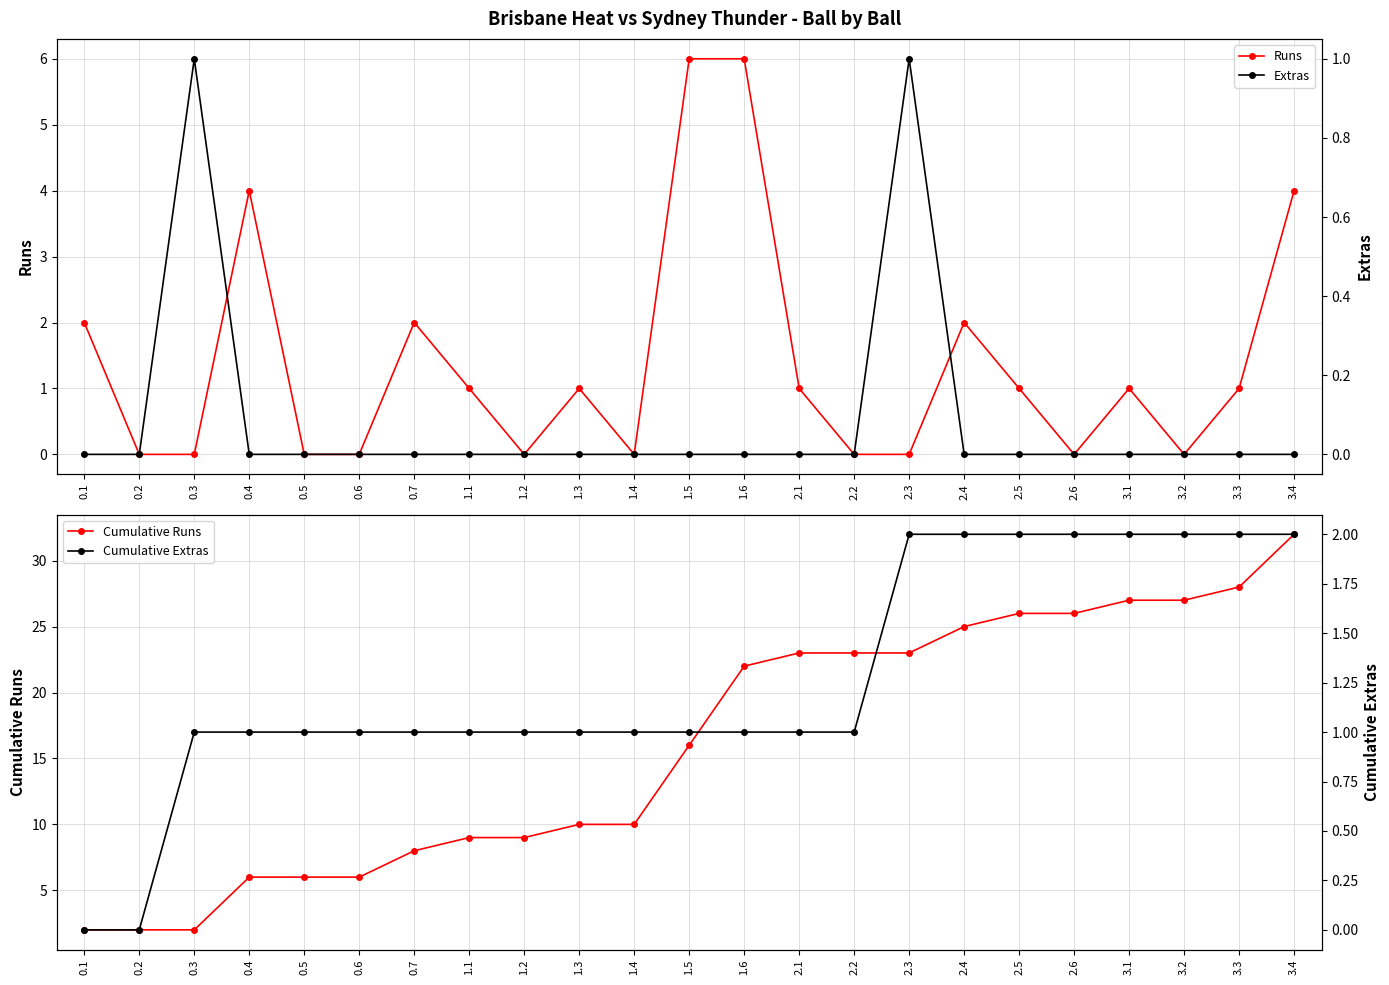

At which category does Extras reach its first local peak?

0.3